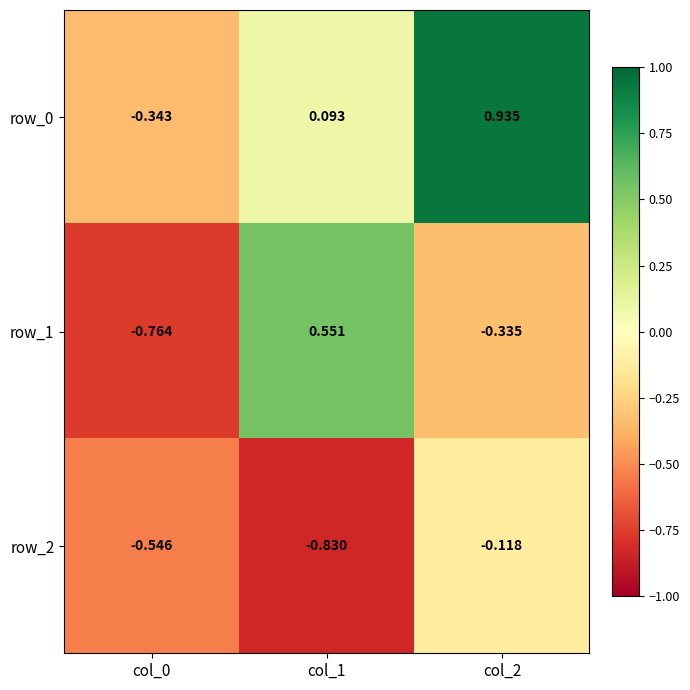

Rank the series by their maximum value, from highest to lowest.

row_0, row_1, row_2